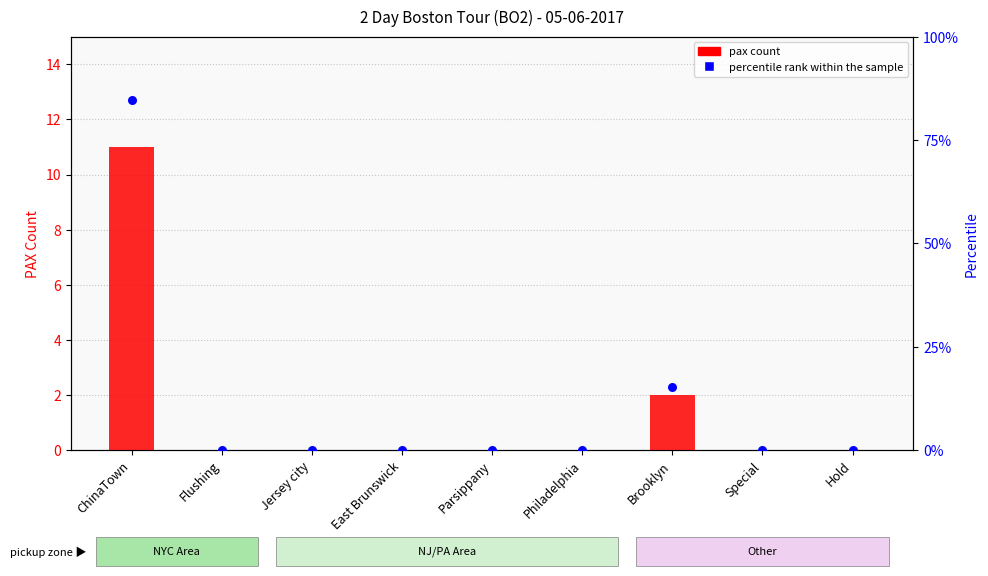

At which category is the sum across all series the highest?

ChinaTown